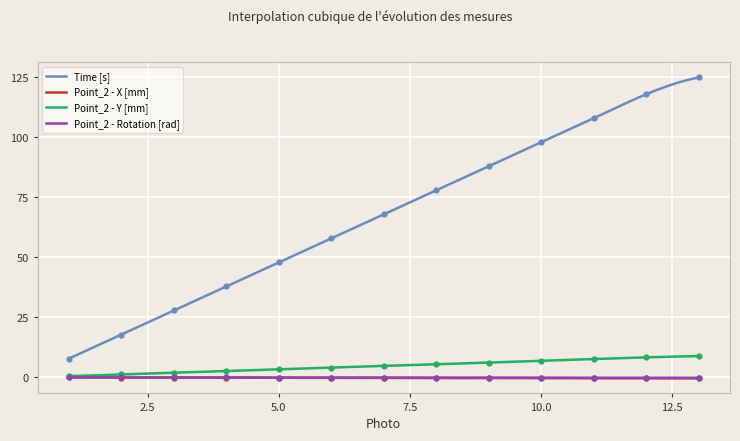

What are all the series names shown in the legend?

Time [s], Point_2 - X [mm], Point_2 - Y [mm], Point_2 - Rotation [rad]